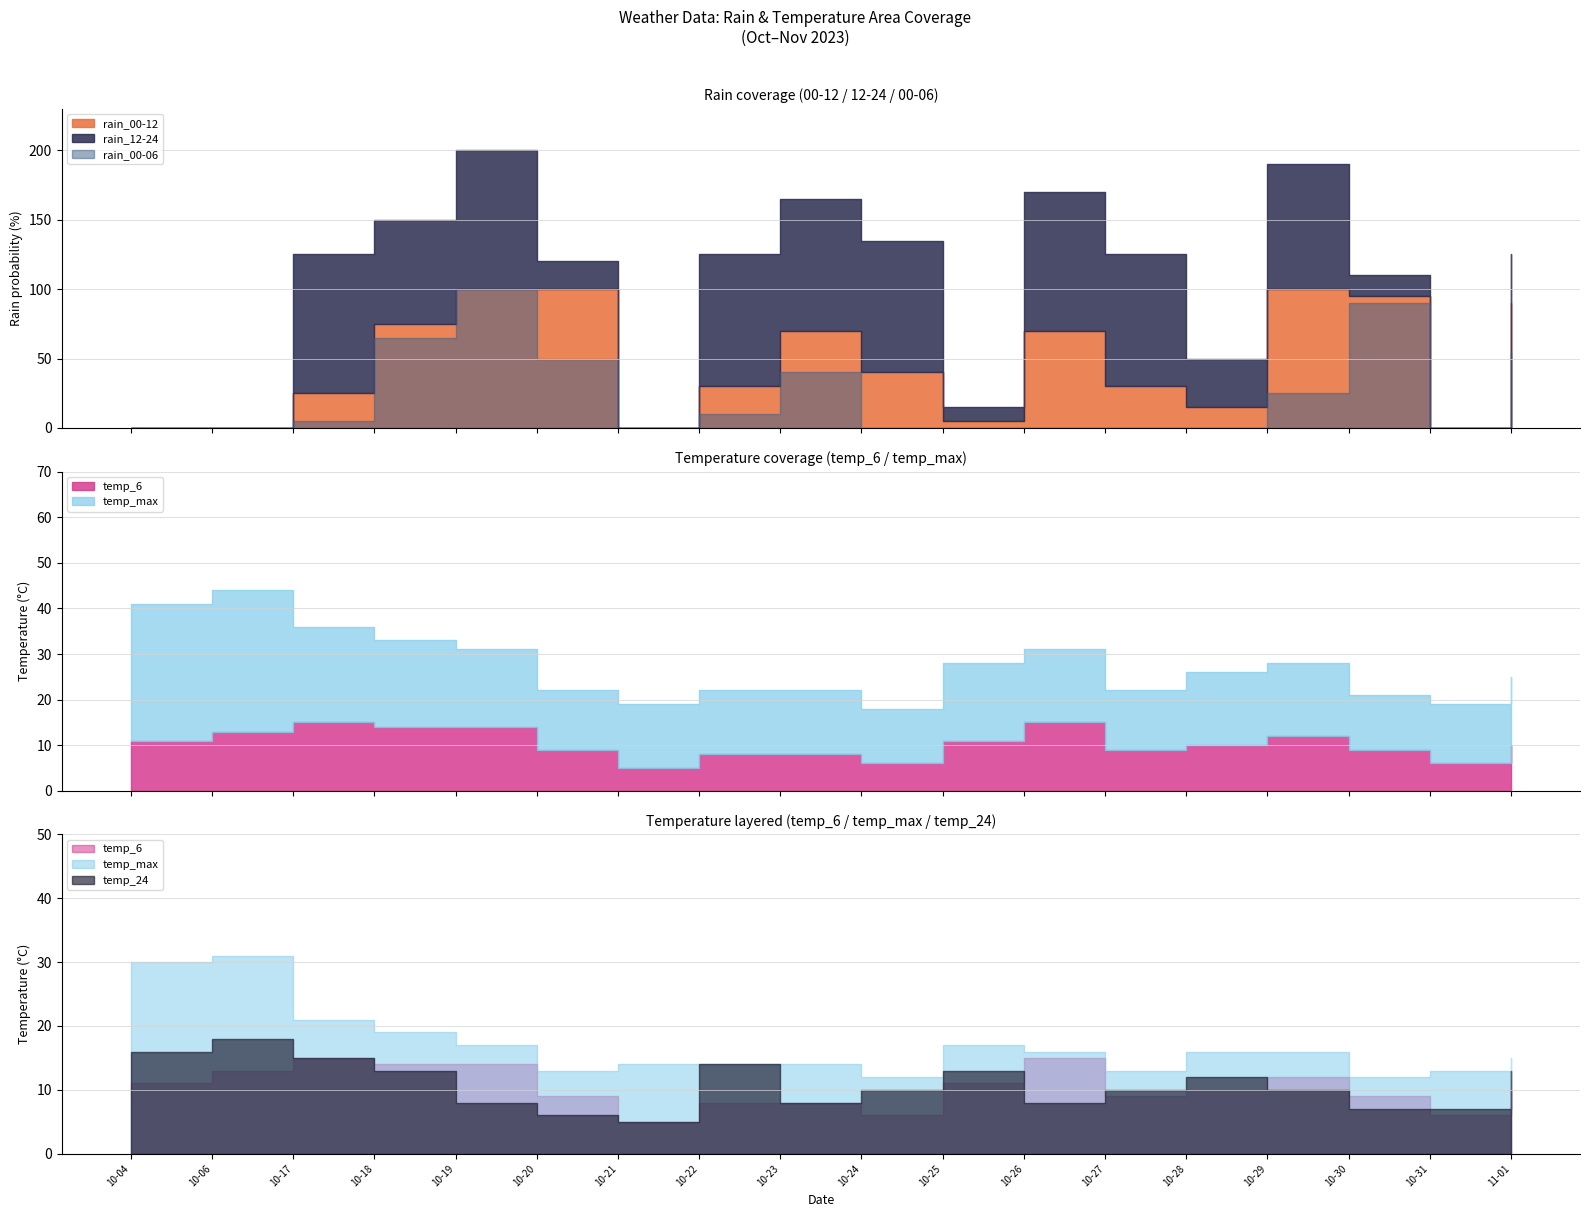

List the labels in order of rain_00-12 value, smallest first.

2023-10-04, 2023-10-06, 2023-10-21, 2023-10-31, 2023-10-25, 2023-10-28, 2023-10-17, 2023-10-22, 2023-10-27, 2023-10-24, 2023-10-23, 2023-10-26, 2023-10-18, 2023-11-01, 2023-10-30, 2023-10-19, 2023-10-20, 2023-10-29